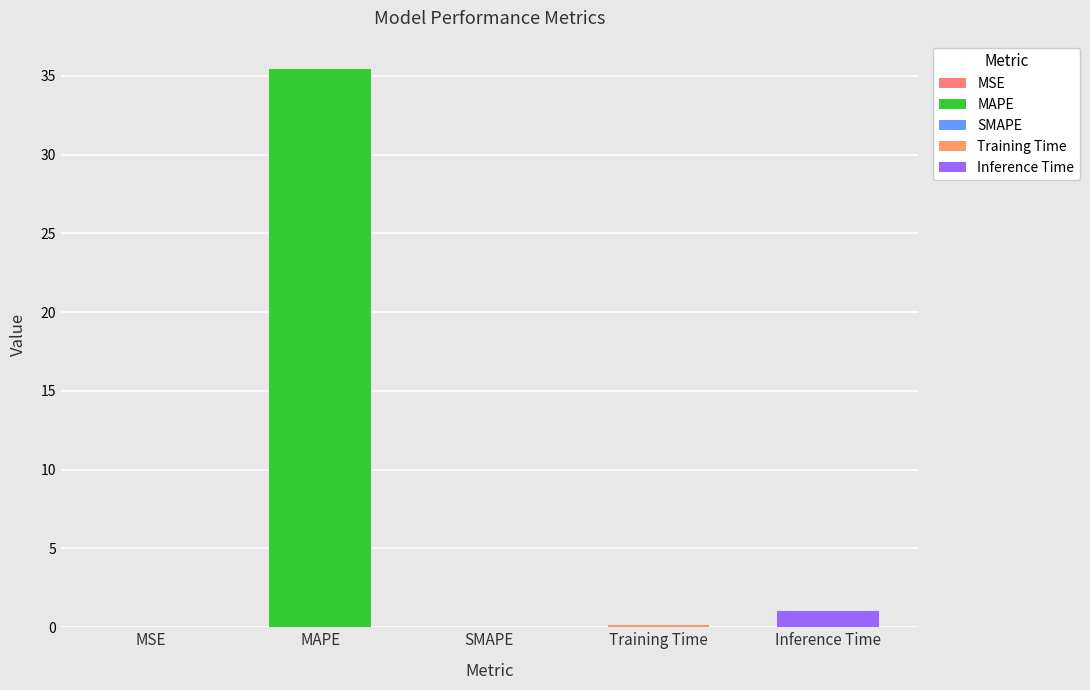

Read the value at Training Time.

0.2